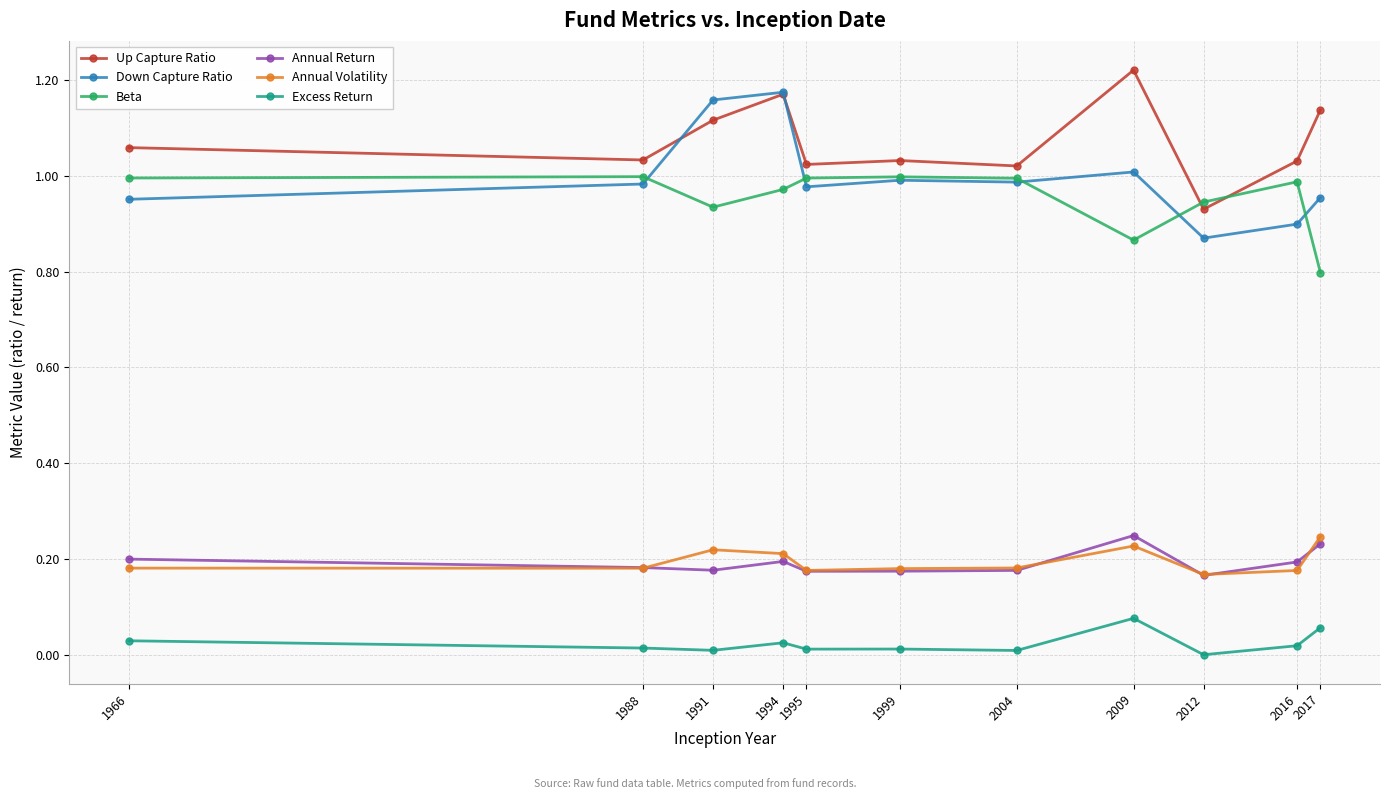

The Excess Return series shows 0.0 at 1995. True or false?

True